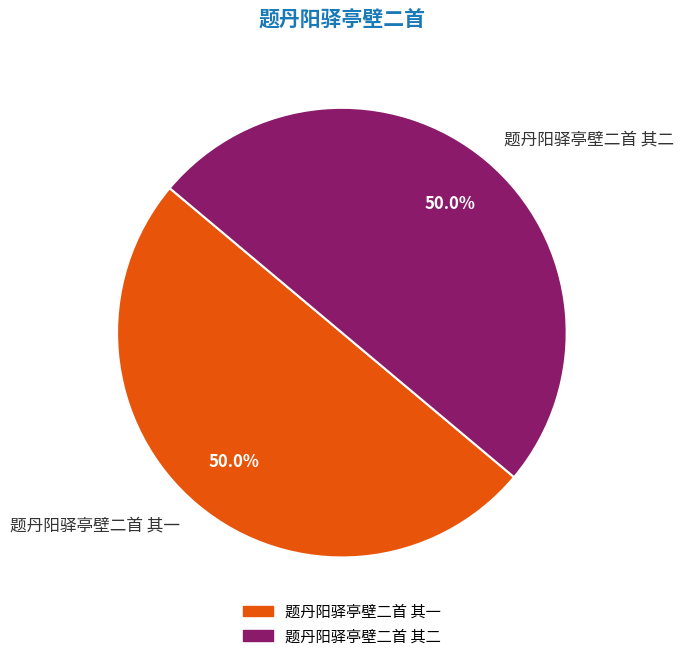

What portion of the pie excludes 题丹阳驿亭壁二首 其一?

50.0%